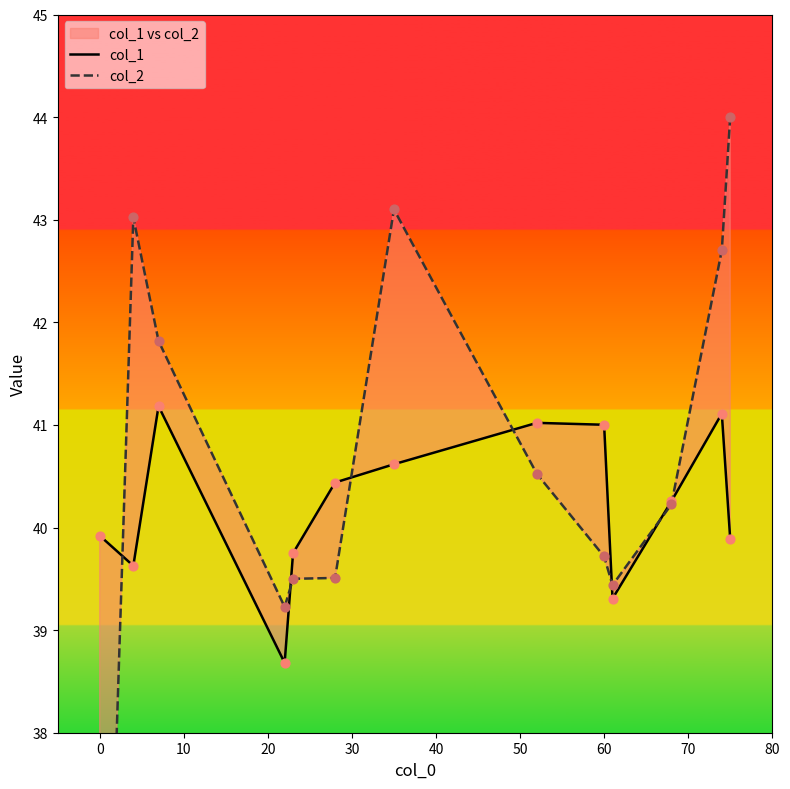

At how many categories does at least one series exceed 41?

7